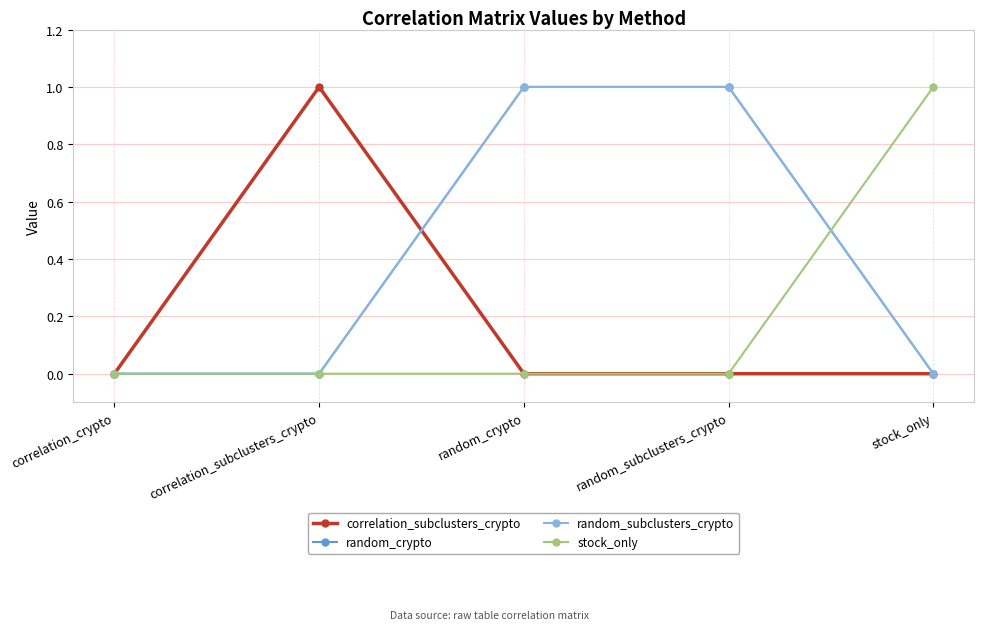

What is the maximum value shown in the chart?

1